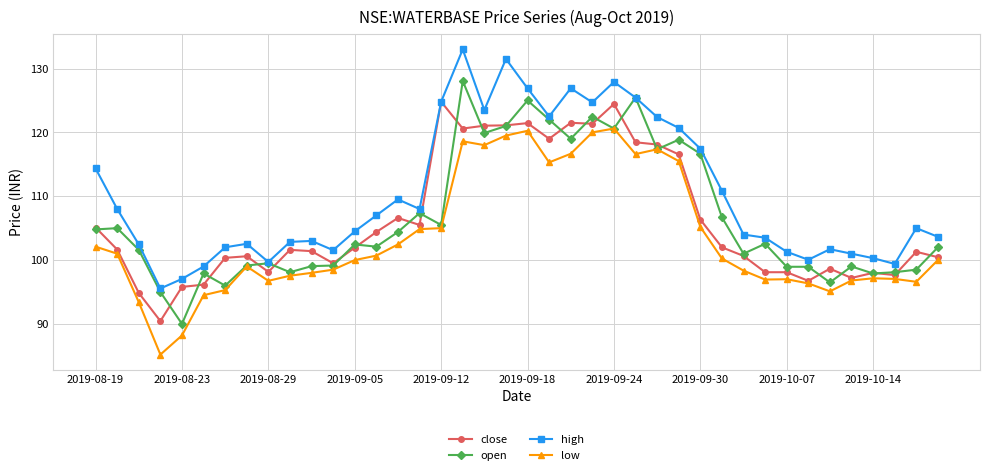

True or false: close has more than 2 points higher than both neighbors.

True